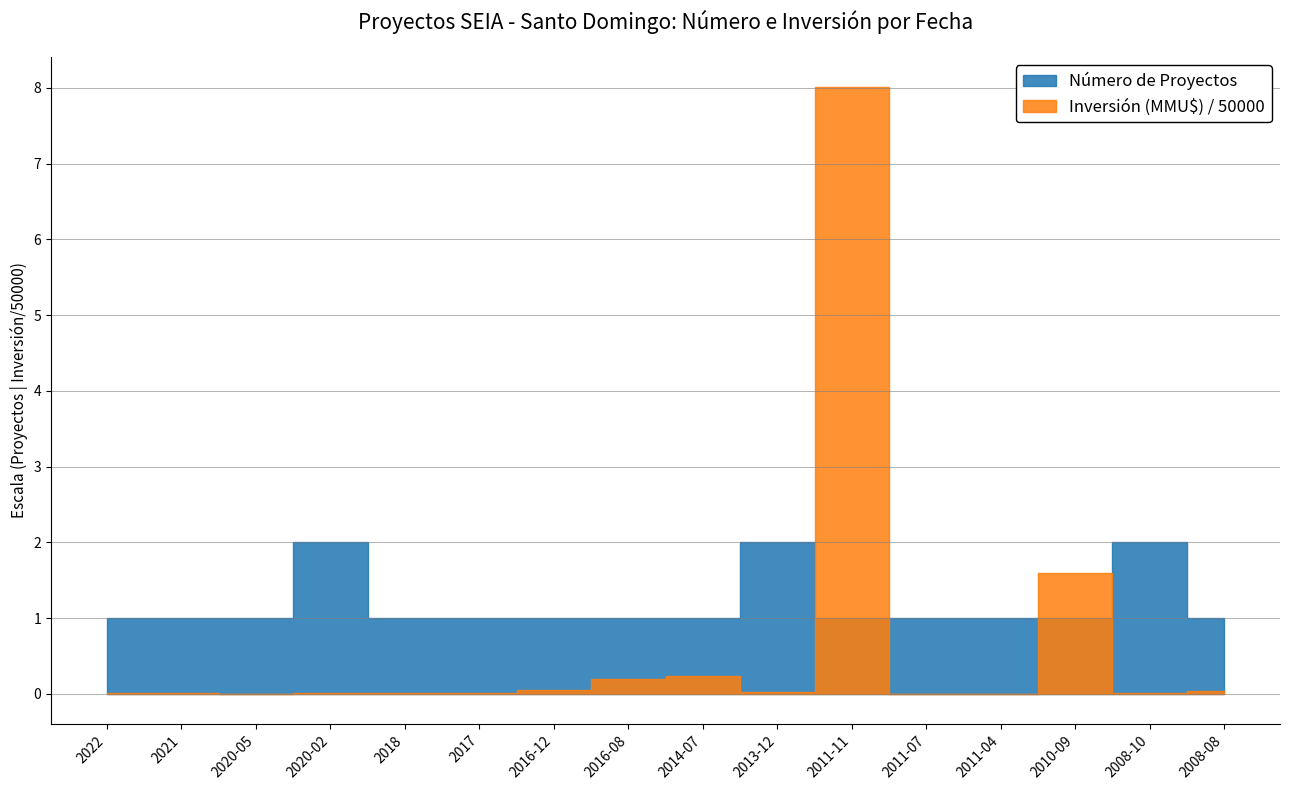

Reading left to right, extract all data points from this chart.

Número de Proyectos: 2022=1.0	2021=1.0	2020-05=1.0	2020-02=2.0	2018=1.0	2017=1.0	2016-12=1.0	2016-08=1.0	2014-07=1.0	2013-12=2.0	2011-11=1.0	2011-07=1.0	2011-04=1.0	2010-09=1.0	2008-10=2.0	2008-08=1.0
Inversión (MMU$): 2022=460.0	2021=297.0	2020-05=3.5	2020-02=250.0	2018=570.0	2017=250.0	2016-12=2391.0	2016-08=10000.0	2014-07=11500.0	2013-12=1200.0	2011-11=400500.0	2011-07=8.0	2011-04=200.0	2010-09=80000.0	2008-10=250.0	2008-08=1650.0